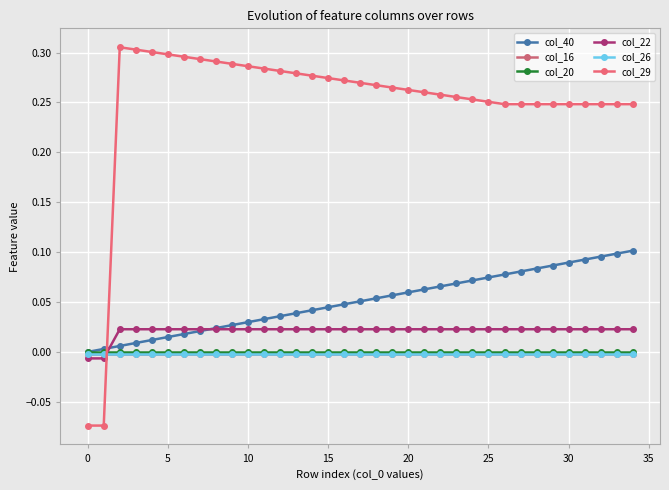

Count the number of categories in the chart.

35